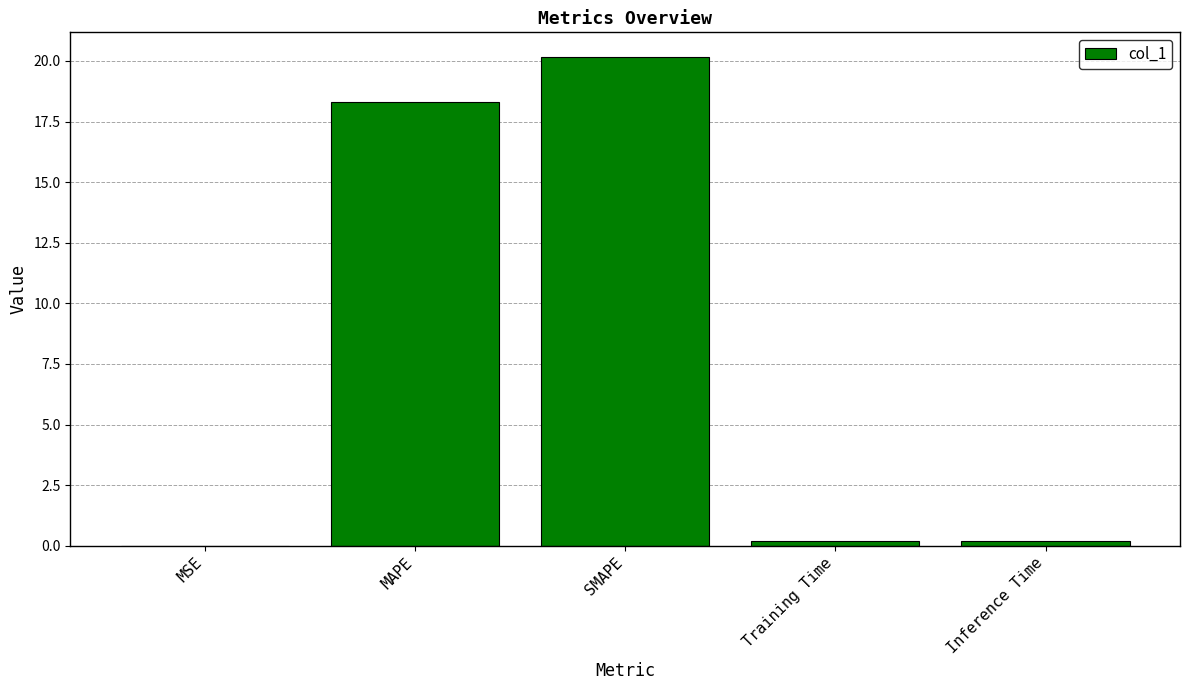

Where is the data nearest to the value 10?

MAPE